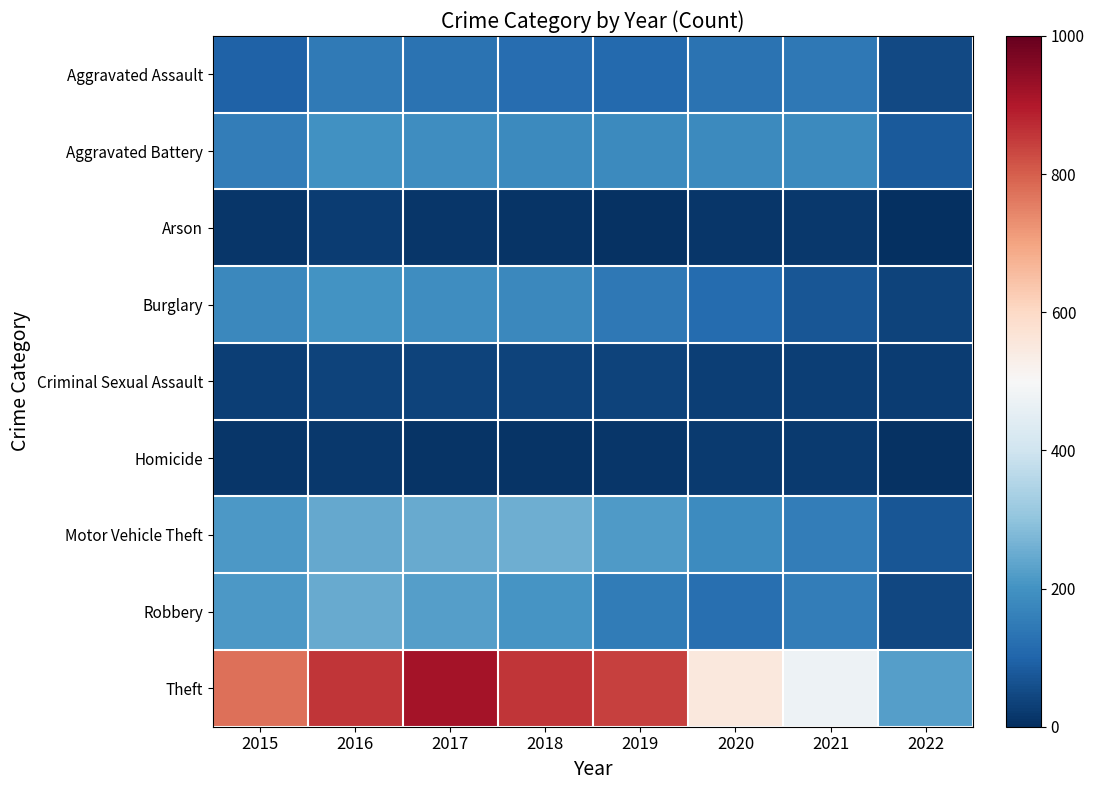

Count the number of categories in the chart.

8